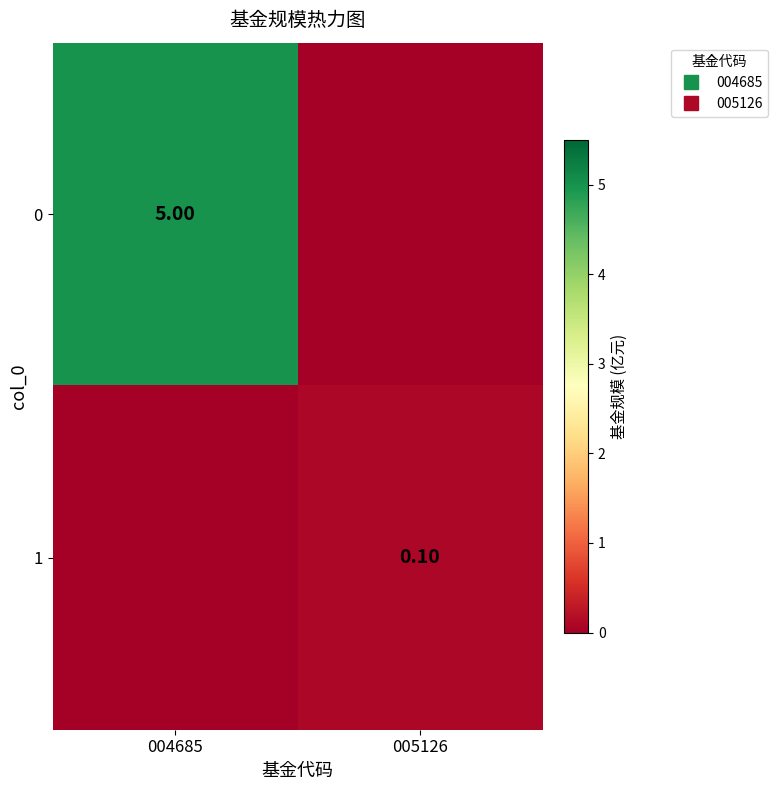

How many distinct data groups are displayed?

2